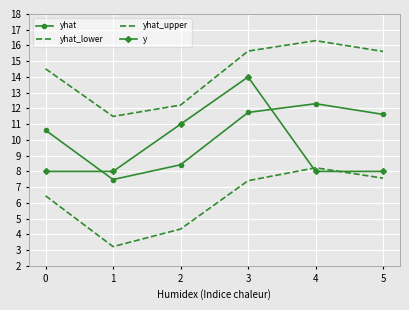

How many data points in yhat_lower are less than 7?

3